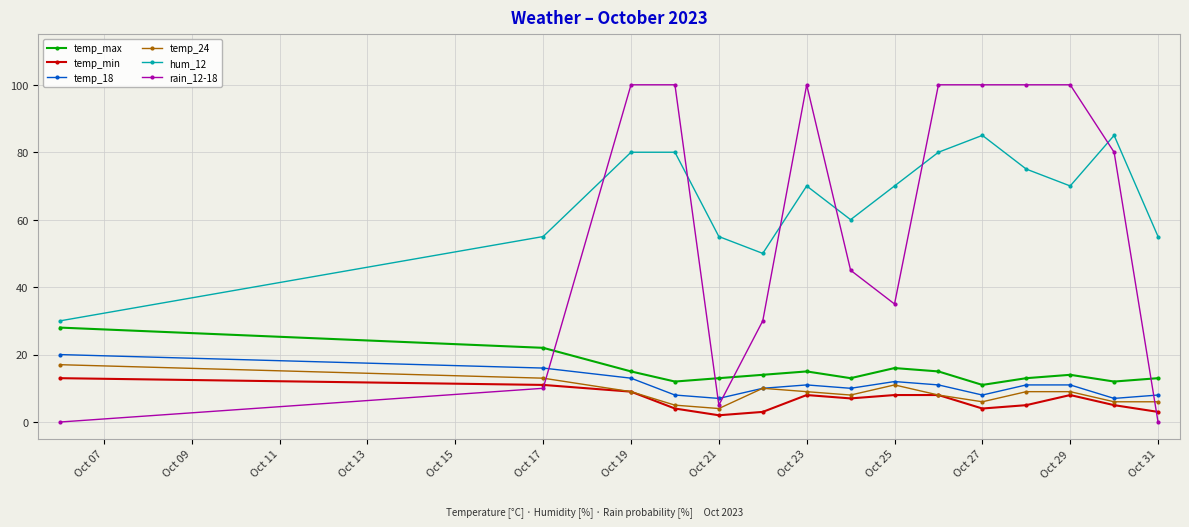

Which series has the widest spread of values?

rain_12-18